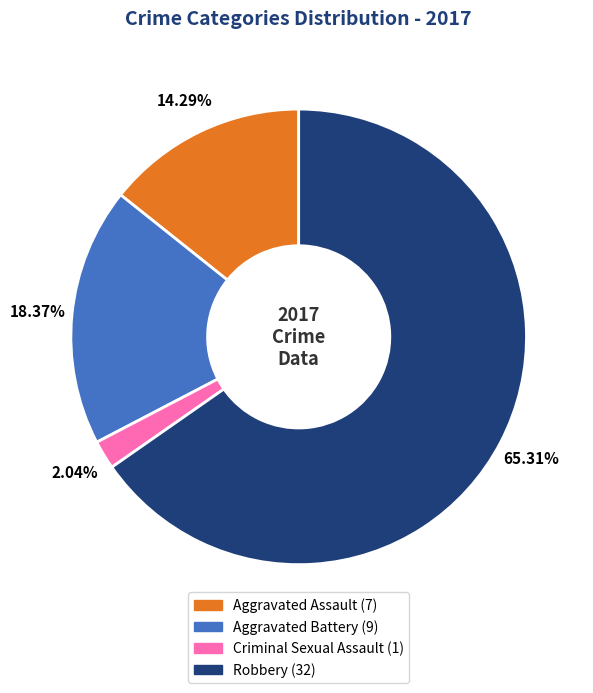

Is there a majority slice in this chart?

Yes